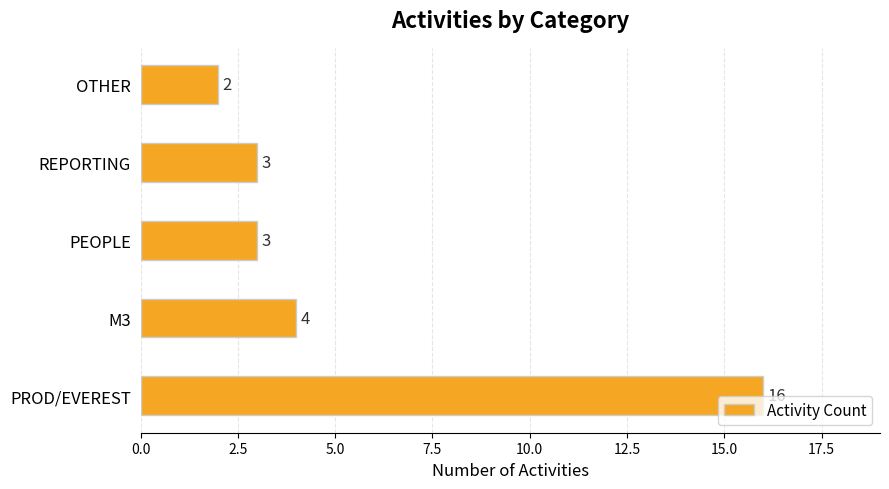

The chart shows a value of 1 at REPORTING. True or false?

False